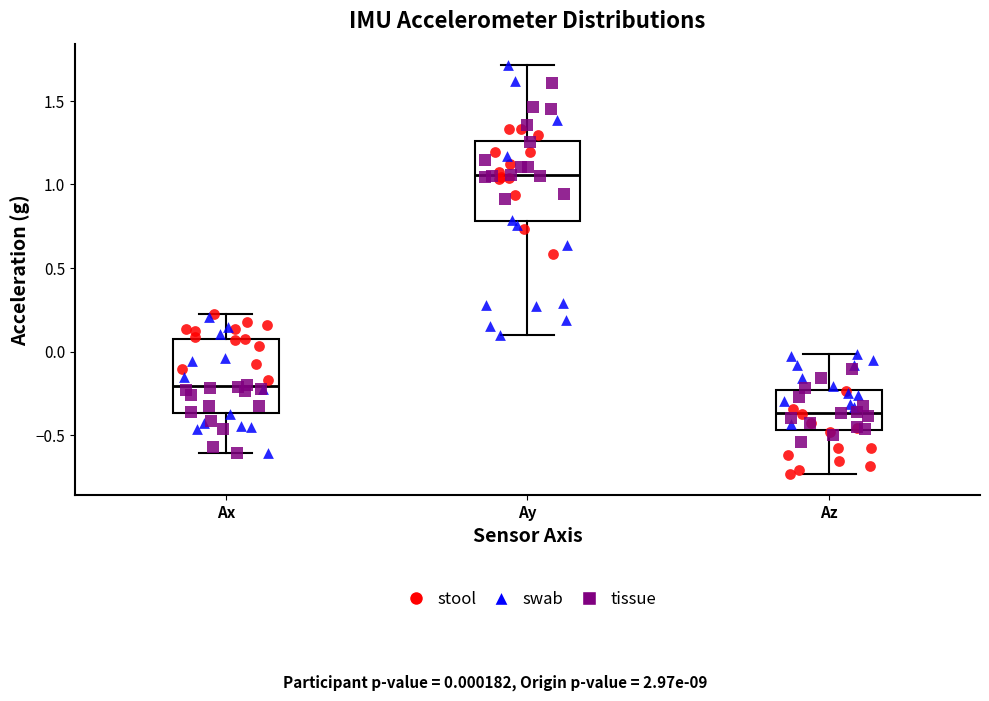

Where is the lower edge of the box for Ay on the y-axis? The values are not printed on the chart, so give them approximately, as read against the axis.

0.80